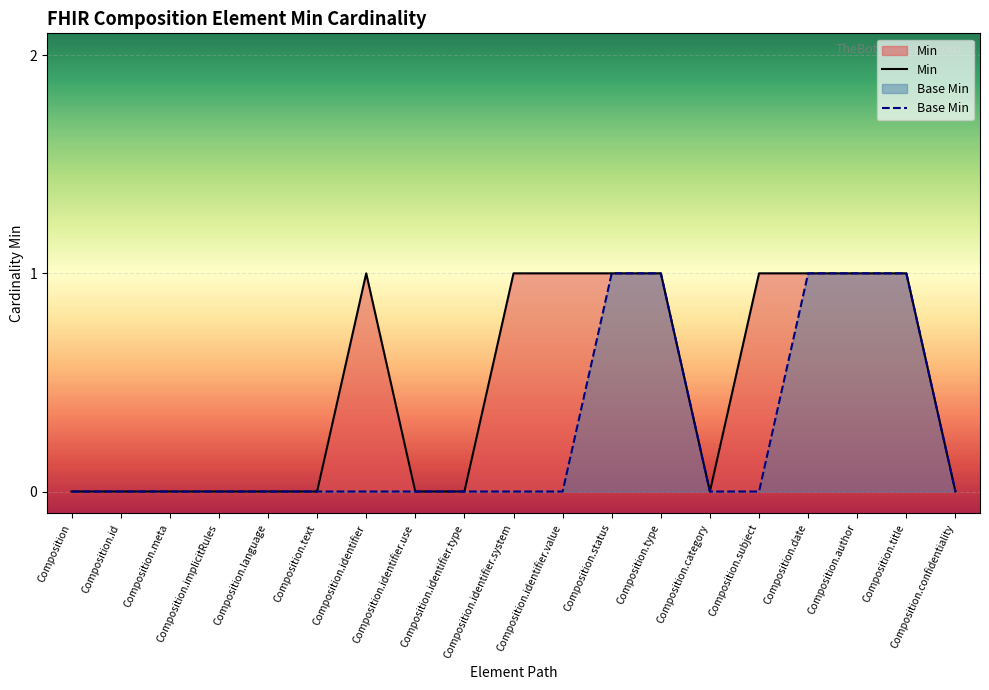

Does the chart display data point markers on the line(s)?

No